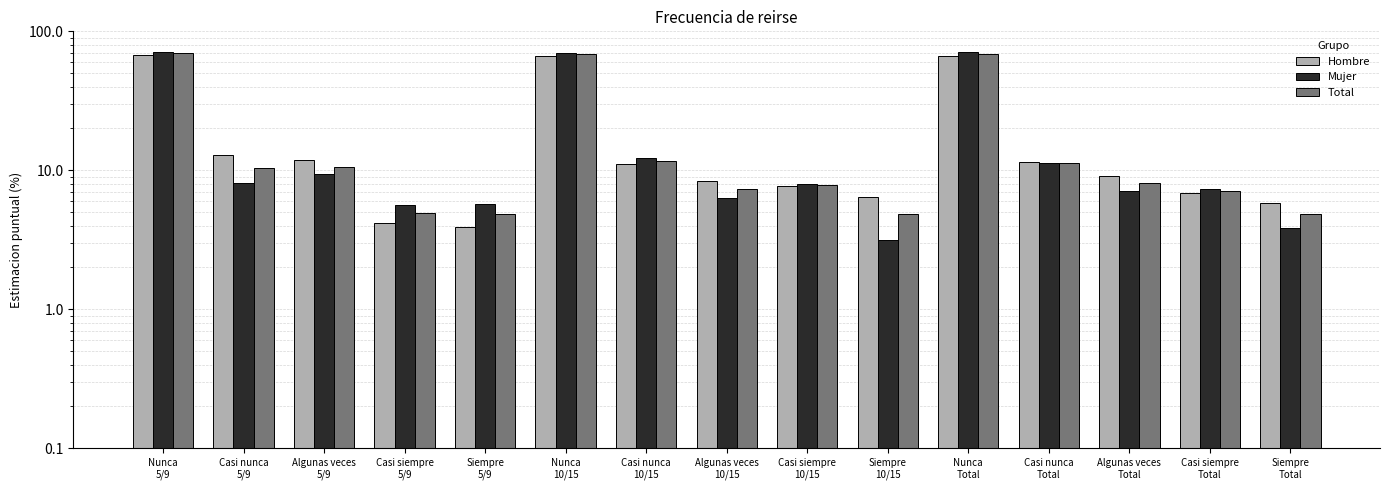

The Total series shows 4.8 at Siempre
Total. True or false?

True